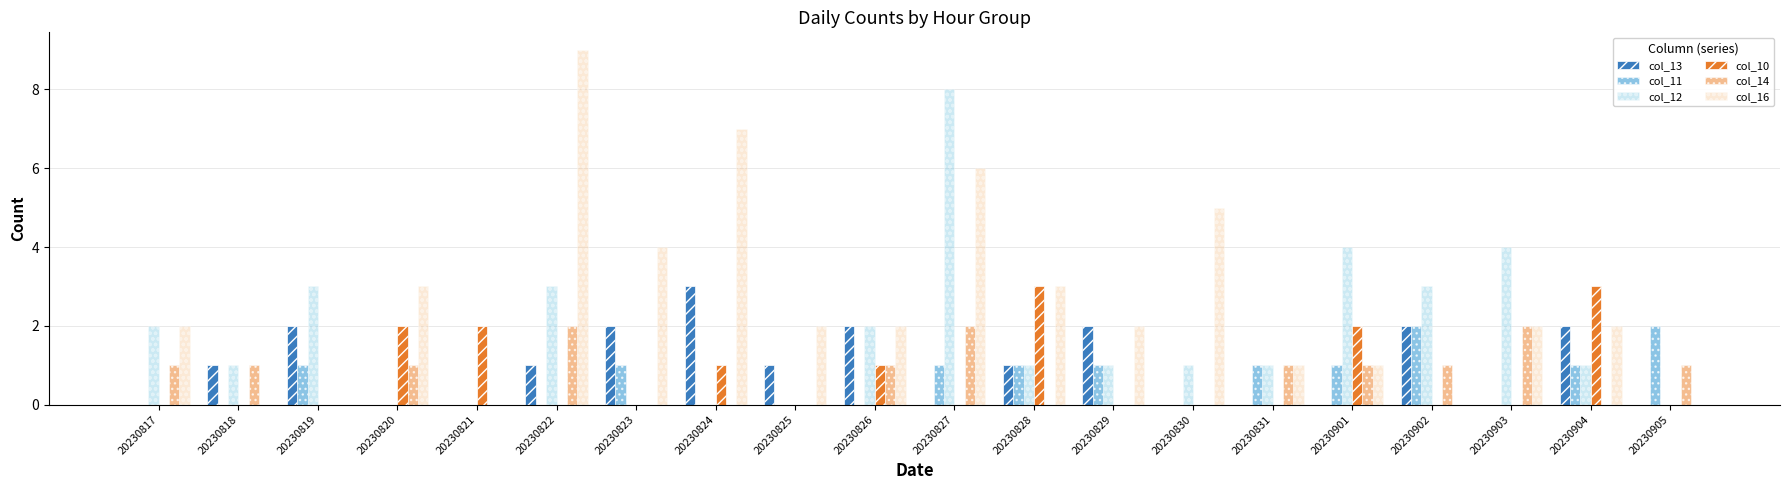

Which series changed the most between 20230817 and 20230824?

col_16